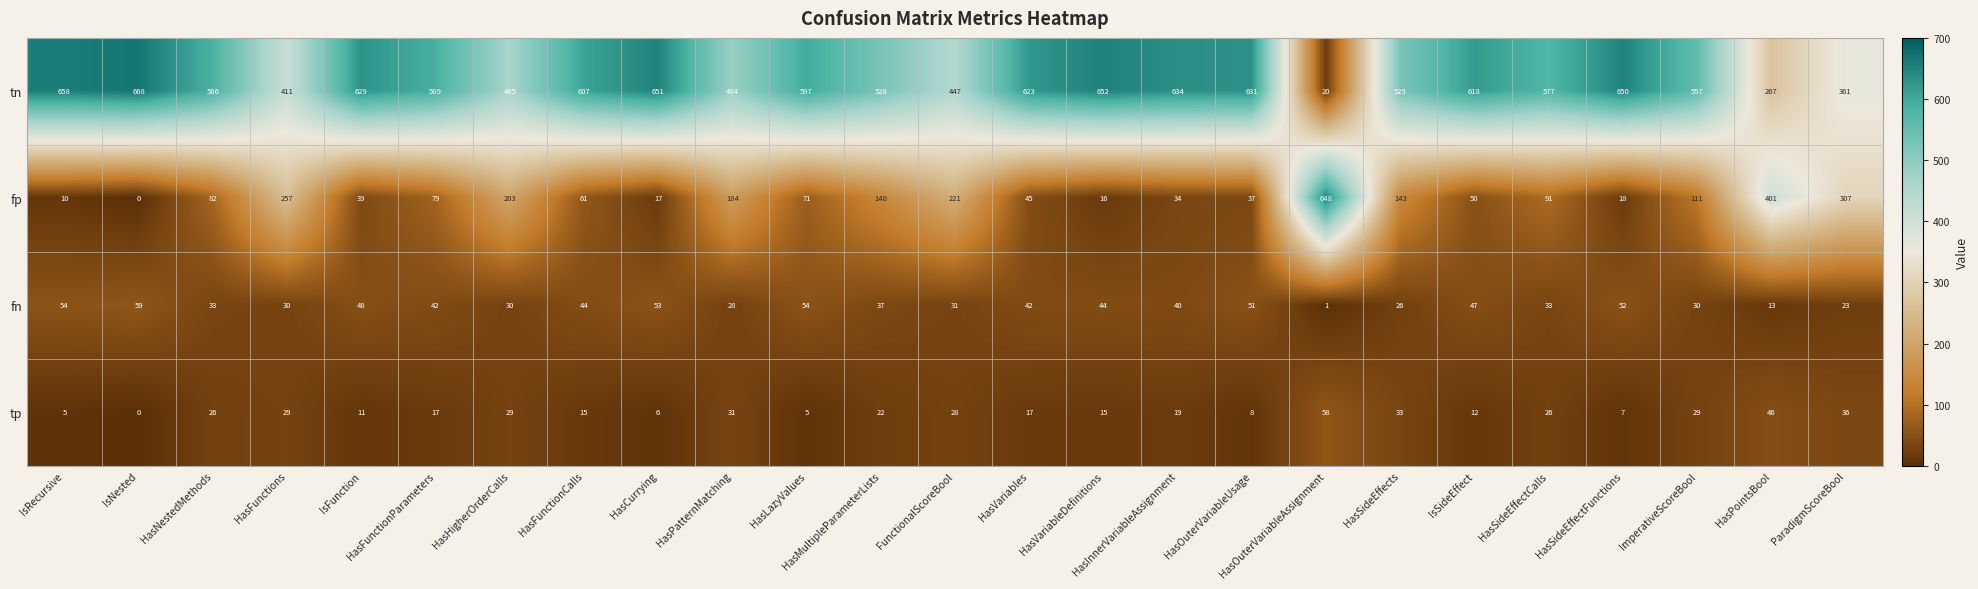

How many positive values does the tp series have?

24